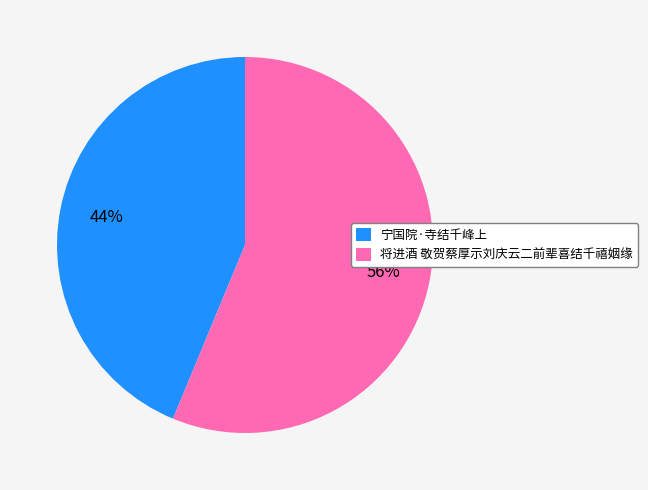

Rank the categories by value from highest to lowest.

将进酒 敬贺蔡厚示刘庆云二前辈喜结千禧姻缘, 宁国院·寺结千峰上